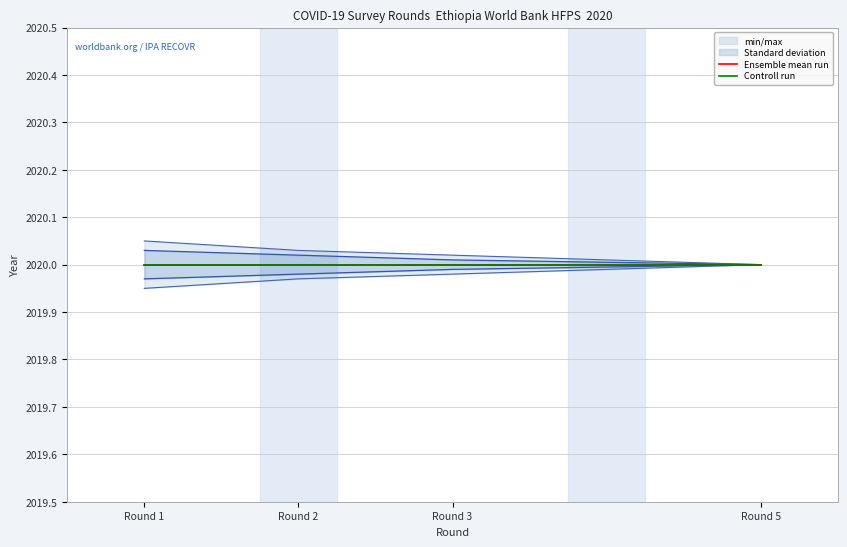

Between Round 3 and Round 2, which is larger?

Round 3